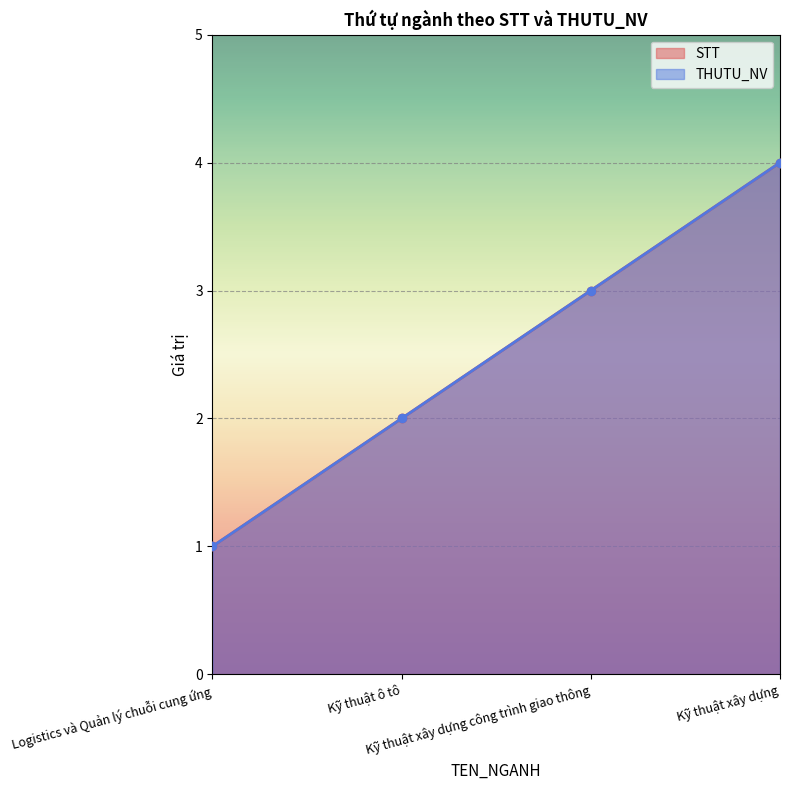

How many values in the STT series exceed 3?

1